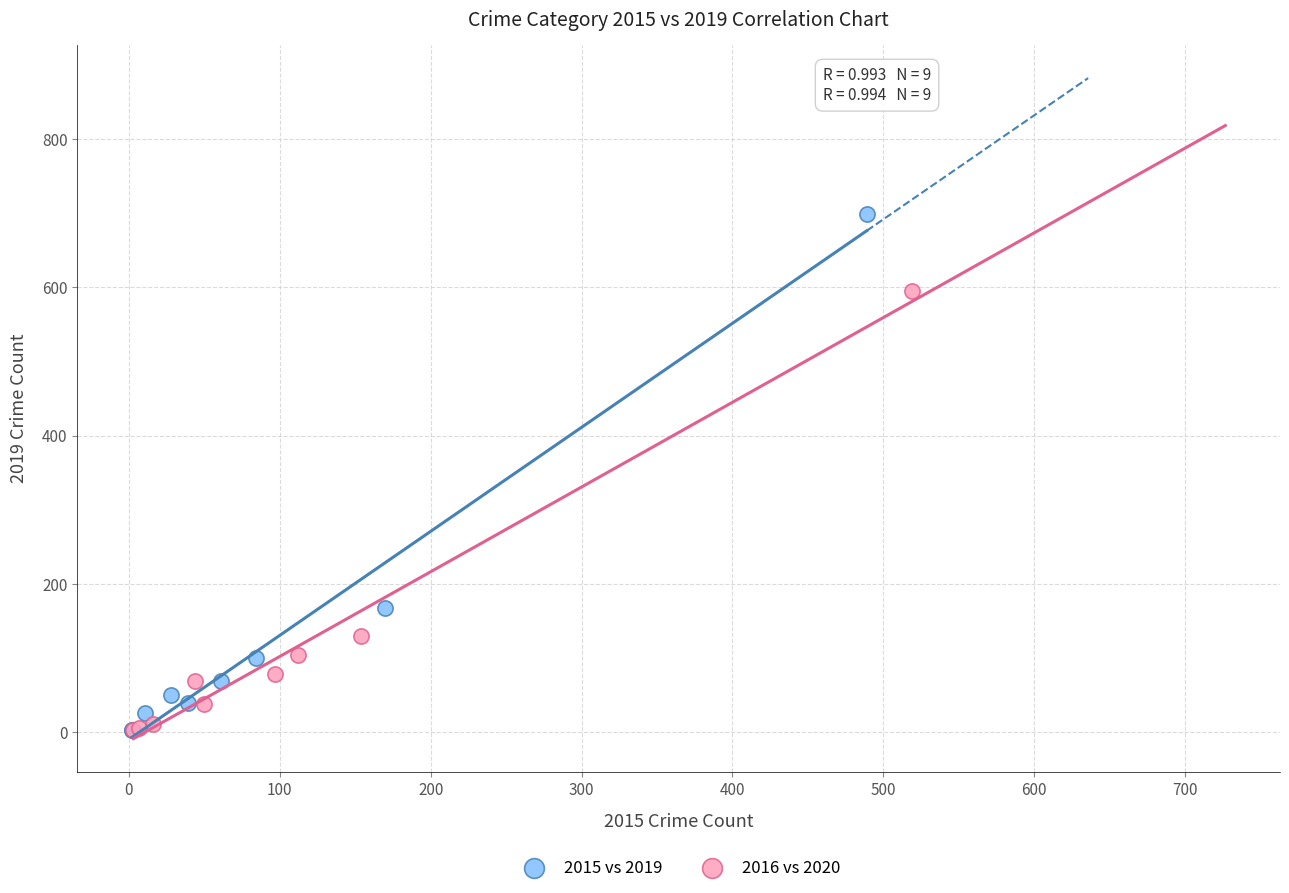

Which series contains the highest Y value?

2015 vs 2019